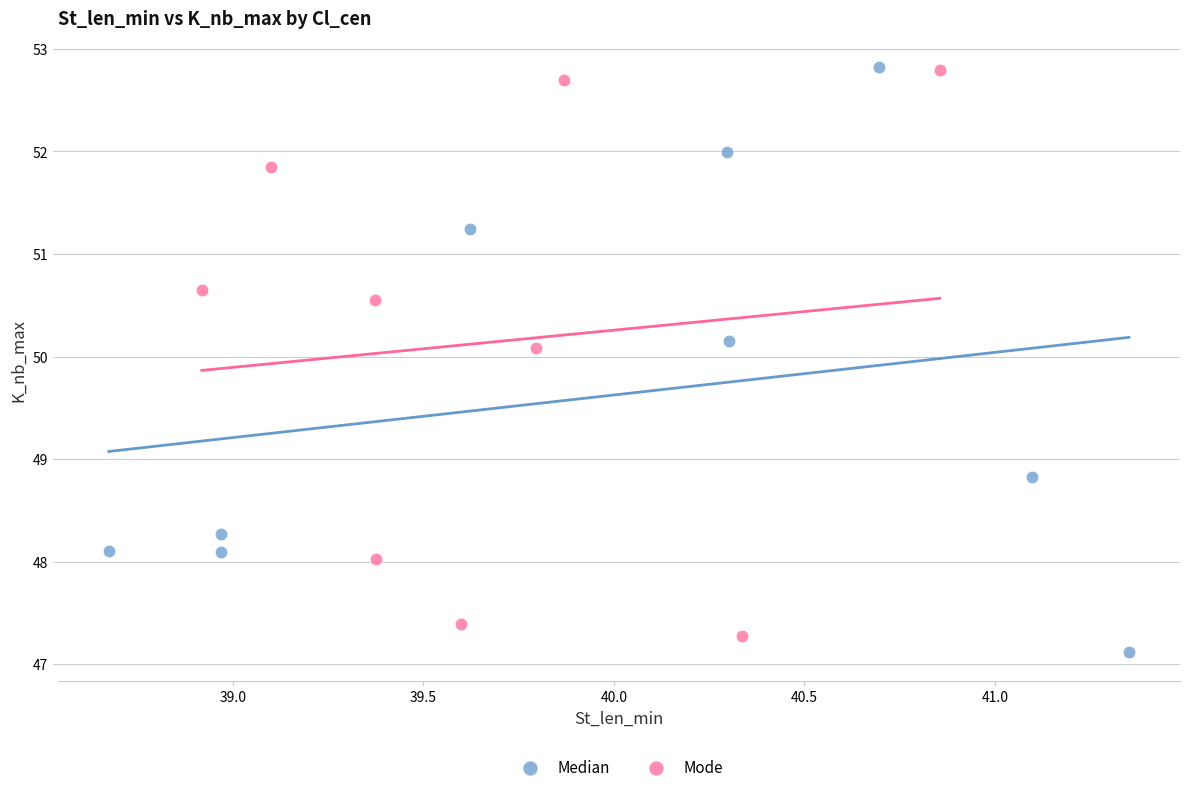

Which series has the widest spread of Y values?

Median